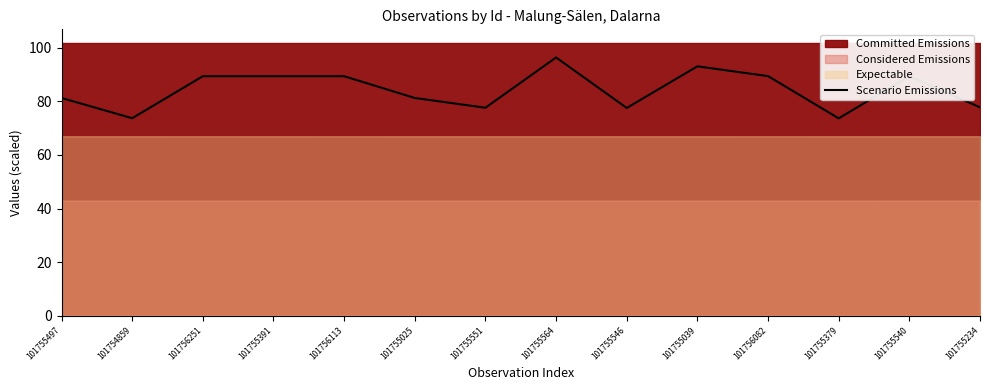

What is the smallest value displayed?

73.6